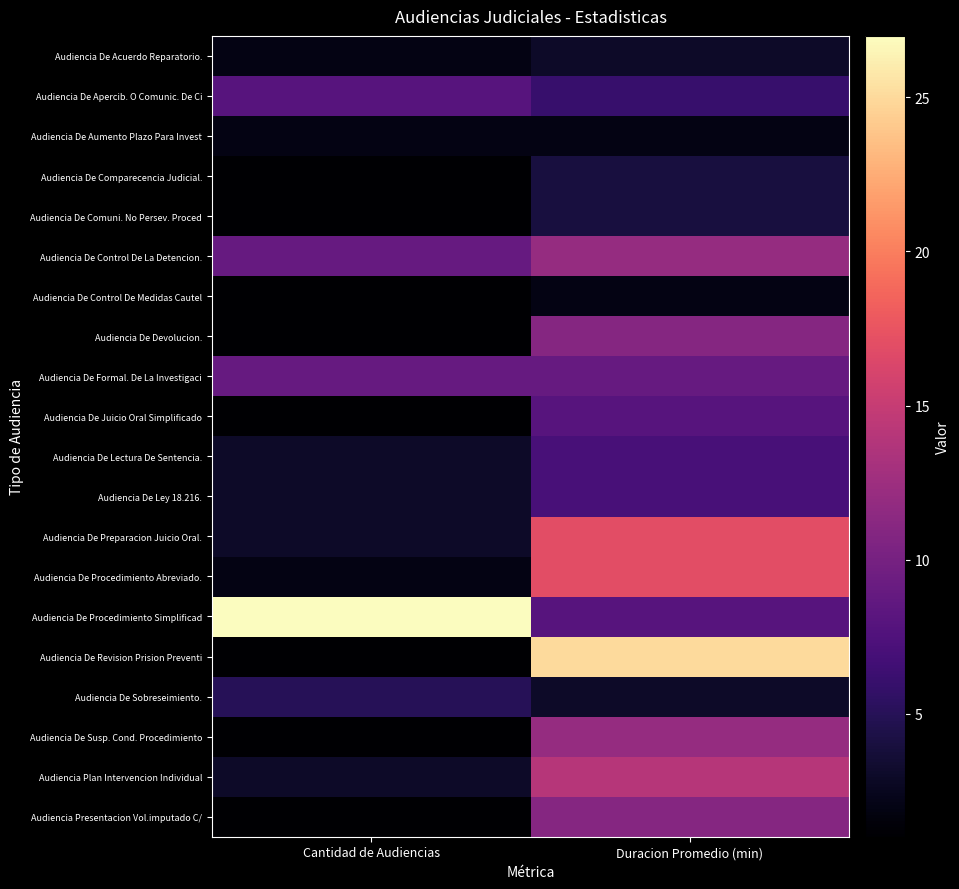

Which series has the largest total across all categories?

Audiencia De Procedimiento Simplificad